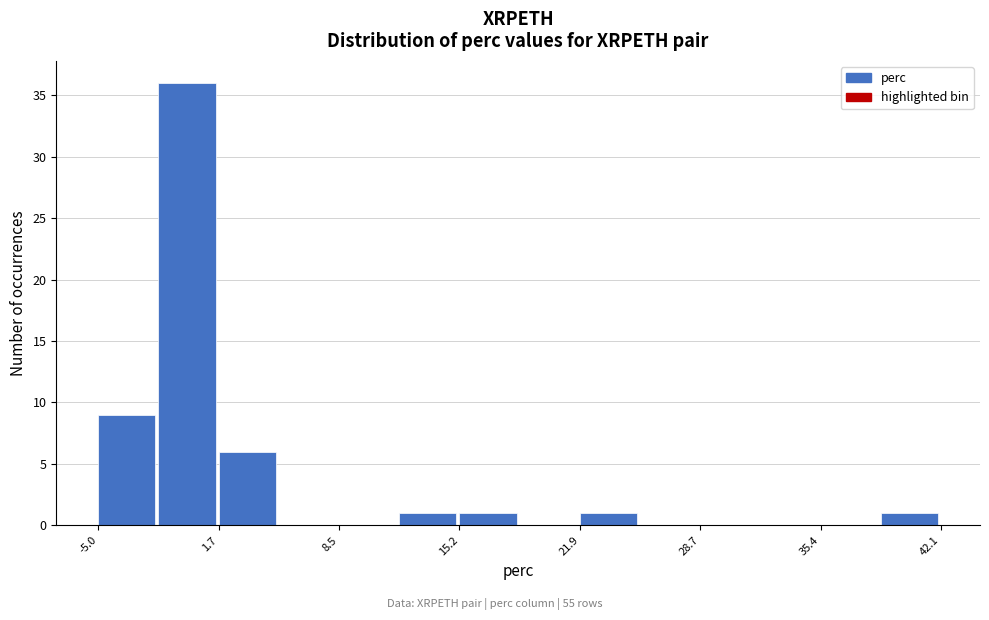

Around what value on the x-axis is the tallest bar? Give the approximate position of its centre, as read against the axis.

0